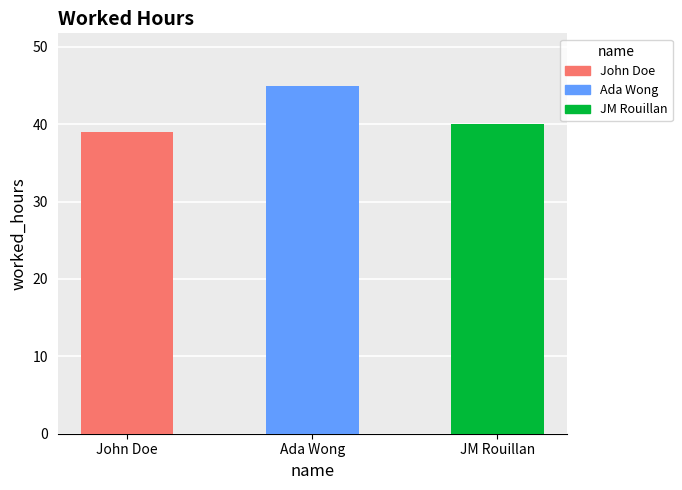

At which category does the chart reach its peak across all series?

Ada Wong